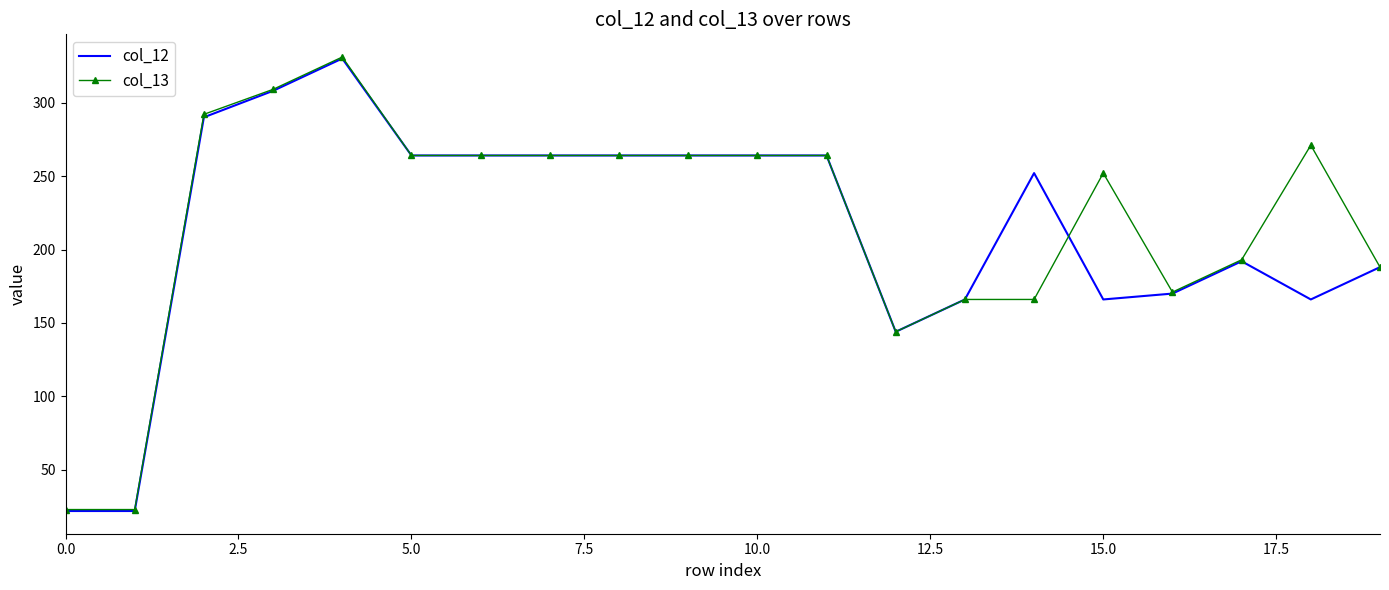

List the series in order of their overall mean, highest first.

col_13, col_12